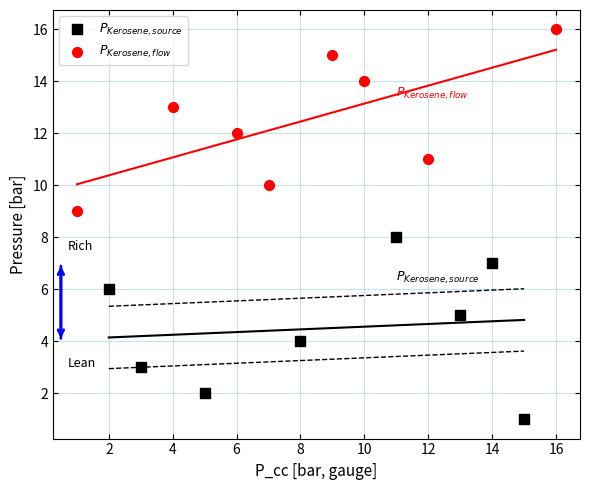

What are all the series names shown in the legend?

$P_{Kerosene,source}$, $P_{Kerosene,flow}$